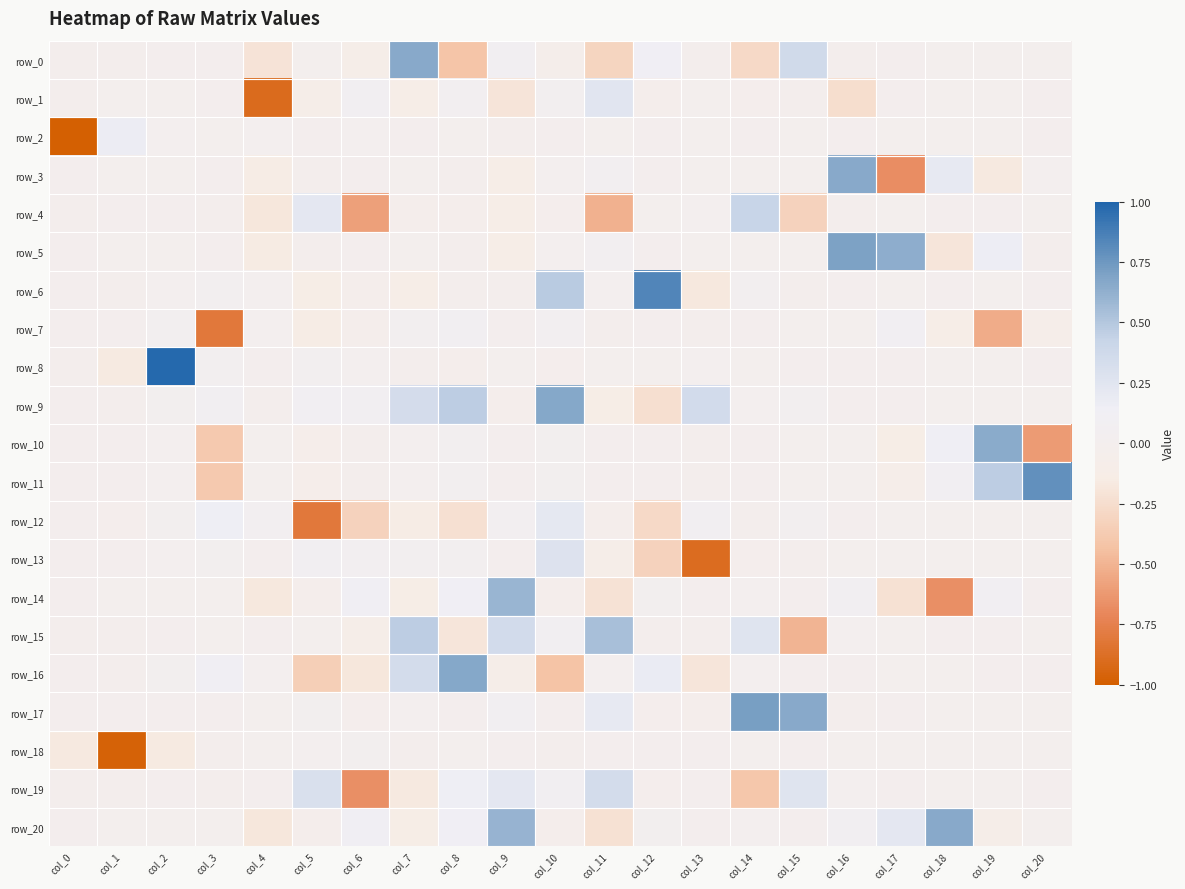

Which series has the largest range (max minus min)?

row_3